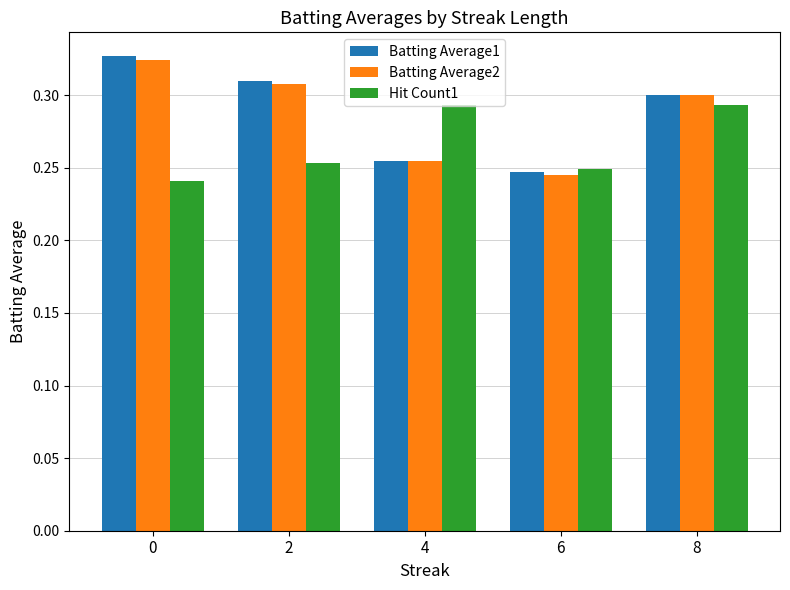

At which label is Batting Average2 closest to 0?

6